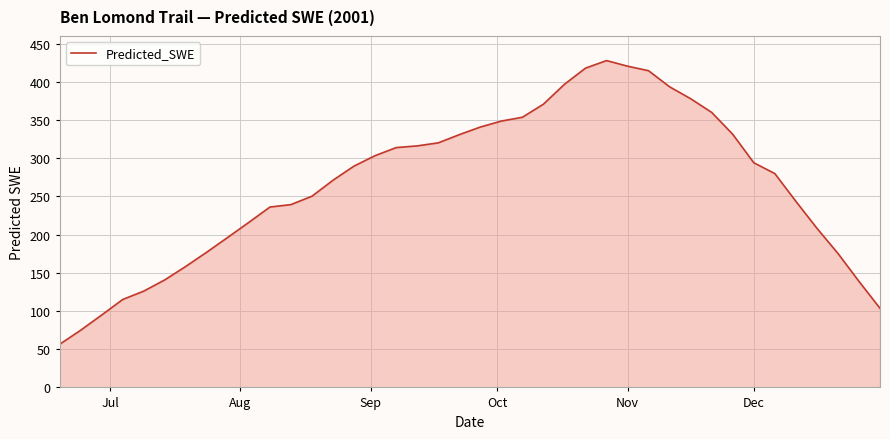

What is the difference between the maximum and minimum values?

371.4